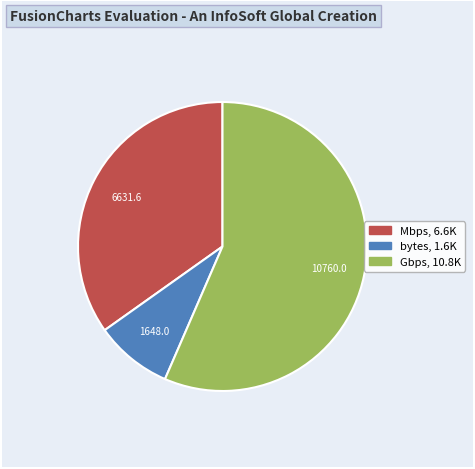

Is there any slice that represents more than half of the pie?

Yes